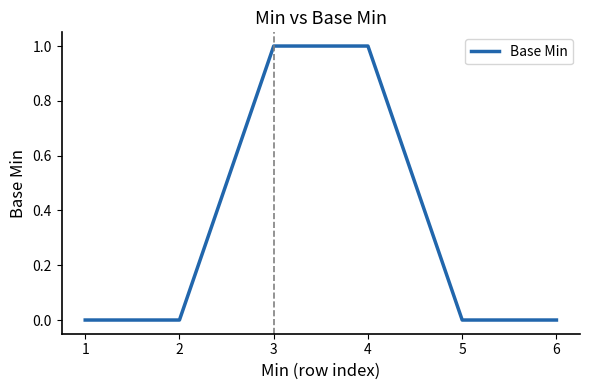

Between 2 and 3, which is larger?

3